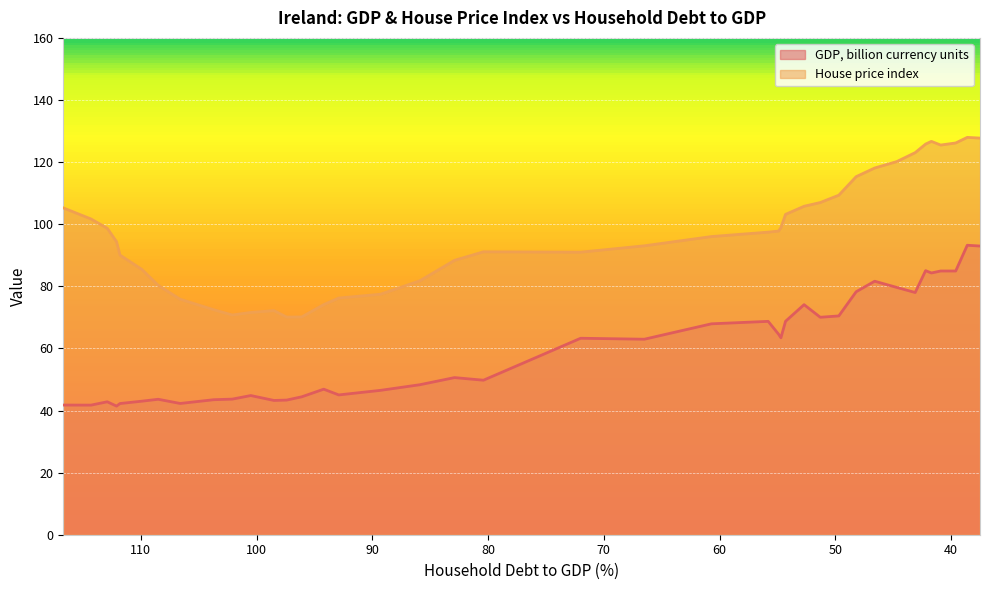

Reading left to right, transcribe all the data shown in this chart.

GDP, billion currency units: 41.8	41.7	42.8	41.4	42.2	43.0	43.6	42.3	43.5	43.7	44.8	43.2	43.4	44.4	46.9	45.0	46.5	48.3	50.6	49.8	63.3	63.0	67.9	68.7	64.6	63.4	68.7	74.1	70.0	70.5	78.2	81.6	79.7	78.0	85.0	84.3	84.9	84.9	93.2	93.0
House price index: 105.2	101.7	98.7	94.4	90.0	85.4	80.3	75.8	72.5	70.8	71.6	72.2	70.1	70.1	74.1	76.2	77.4	81.8	88.4	91.1	91.0	93.0	96.0	97.4	97.8	98.9	103.2	105.8	107.0	109.3	115.3	118.1	120.2	123.0	125.8	126.7	125.5	126.2	128.0	127.7